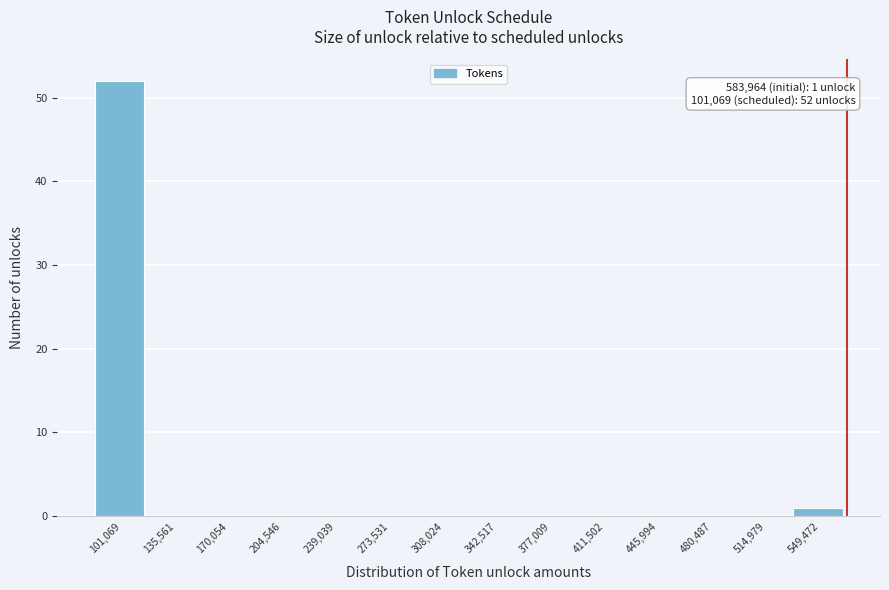

Reading left to right, what are all the values shown in this chart?

101,069=52	135,561=0	170,054=0	204,546=0	239,039=0	273,531=0	308,024=0	342,517=0	377,009=0	411,502=0	445,994=0	480,487=0	514,979=0	549,472=1